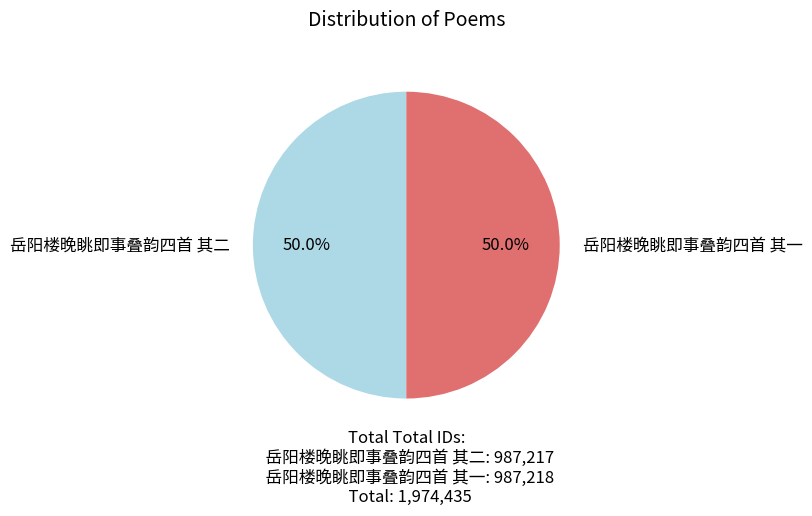

Approximately how many times larger is the value at 岳阳楼晚眺即事叠韵四首 其二 compared to 岳阳楼晚眺即事叠韵四首 其一?

1.0